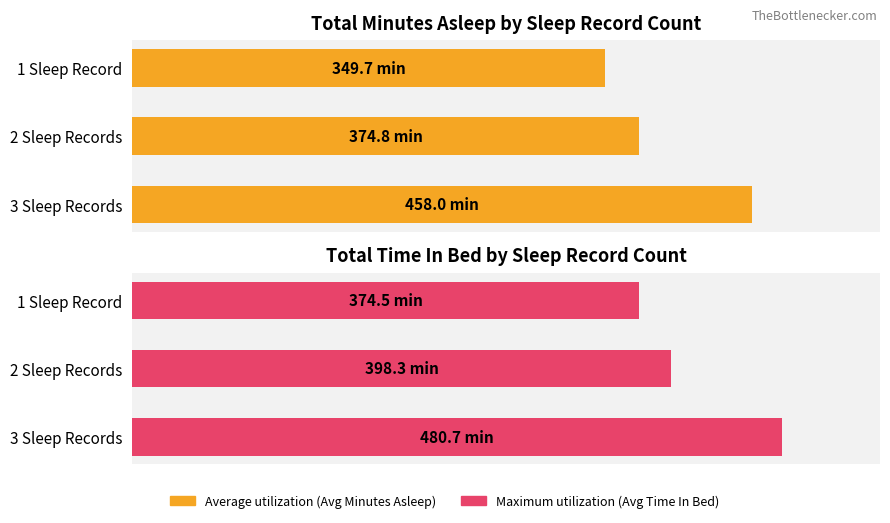

True or false: Maximum utilization has a value of 374.5 at 1 Sleep Record.

True